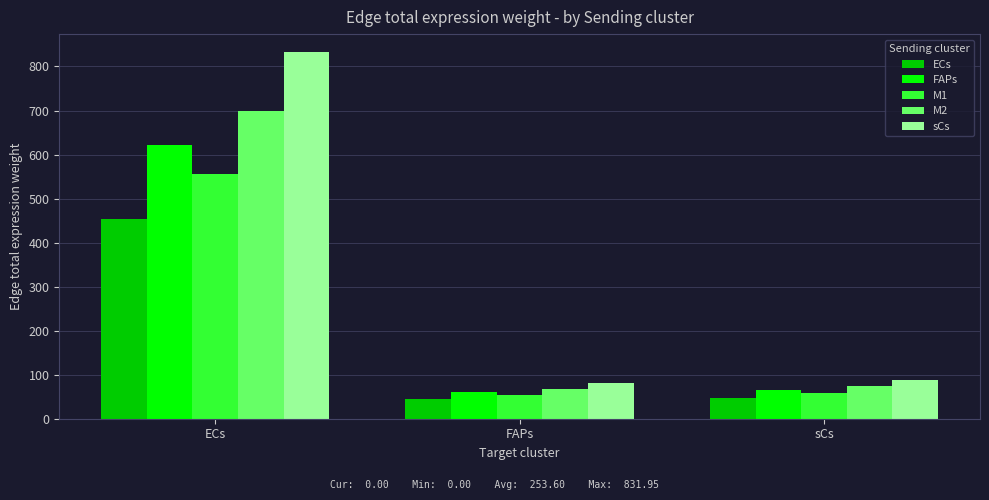

How many categories are shown in the chart?

3